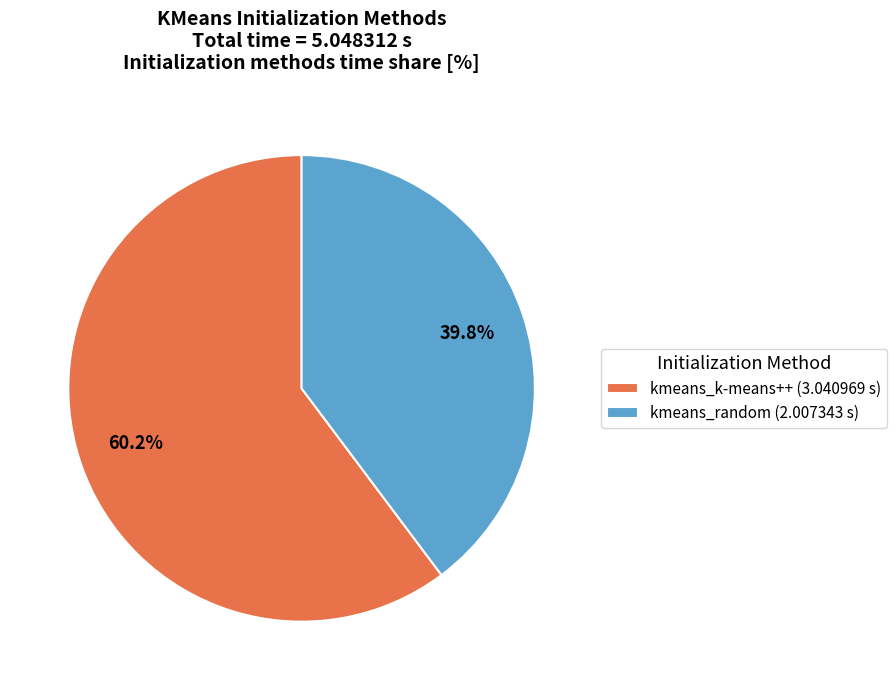

How many slices are in this pie chart?

2